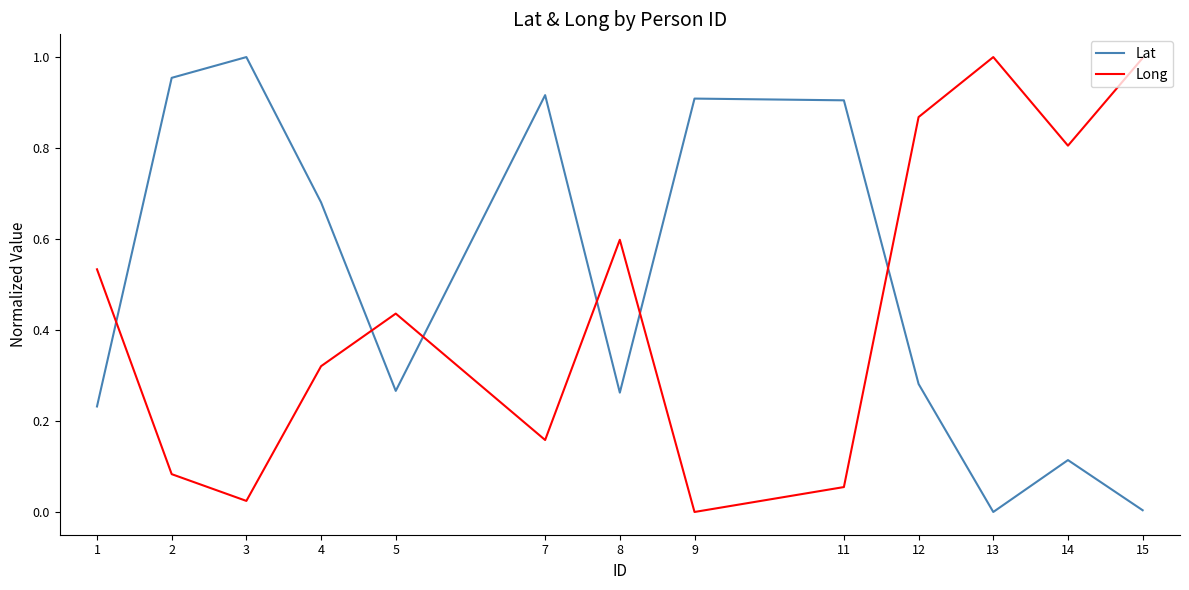

Is the value of Long at 8 greater than the value of Lat at 13?

Yes